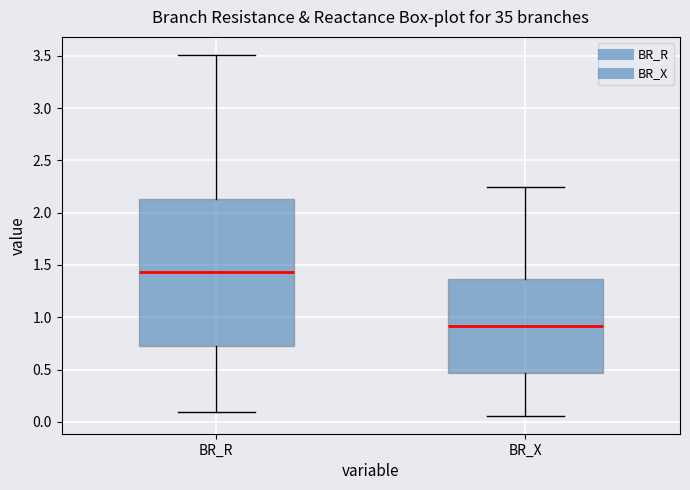

Which box is the tallest, from its lower edge to its upper edge?

BR_R